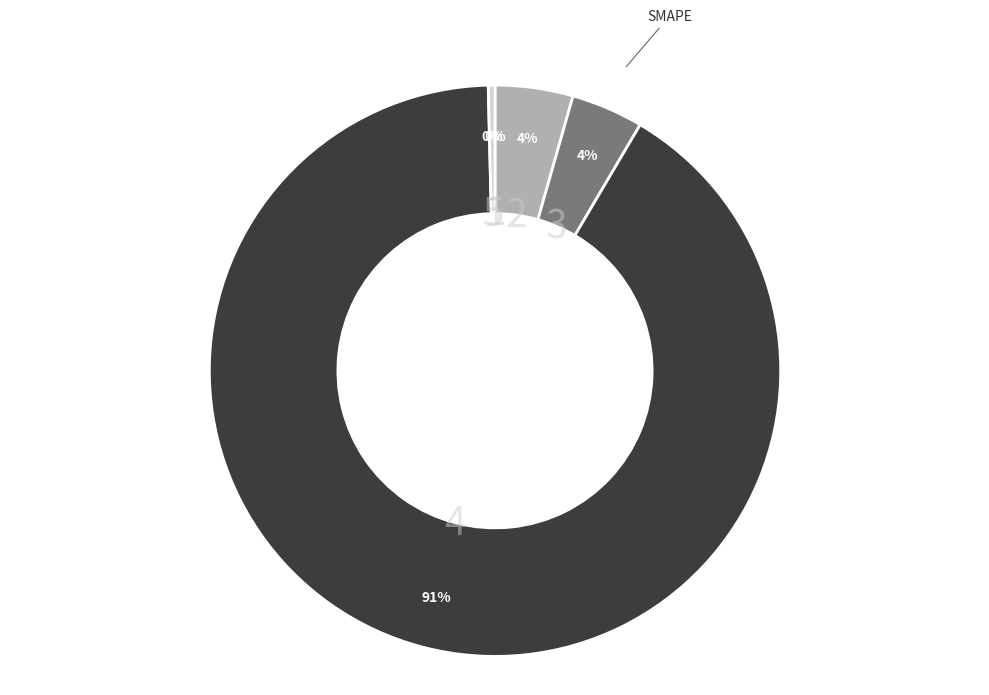

Rank the categories by value from highest to lowest.

Training Time, MAPE, SMAPE, Inference Time, MSE